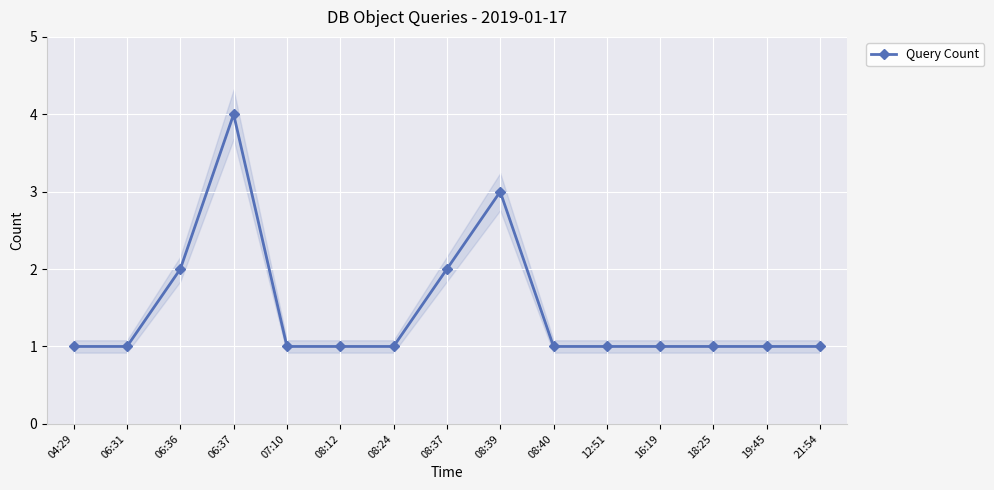

True or false: the data has more than 0 interior local peaks.

True